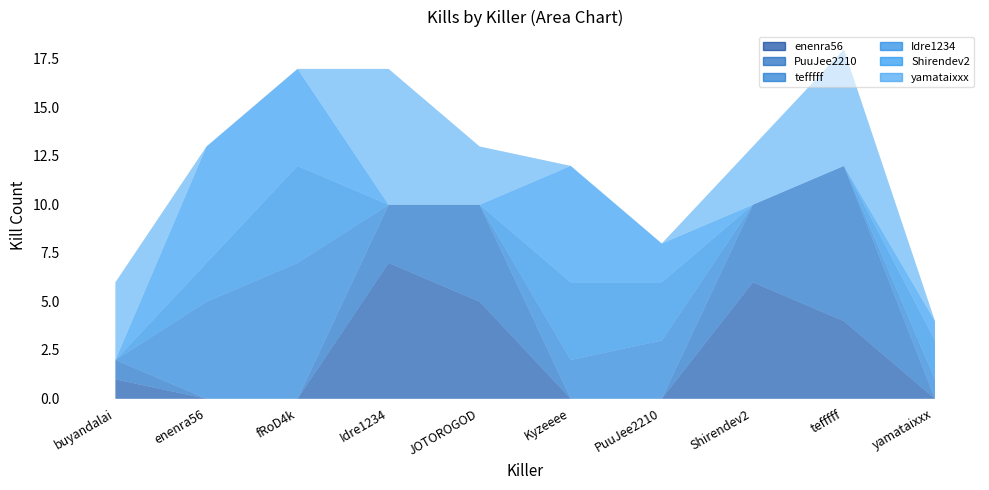

At which category does the chart reach its peak across all series?

tefffff